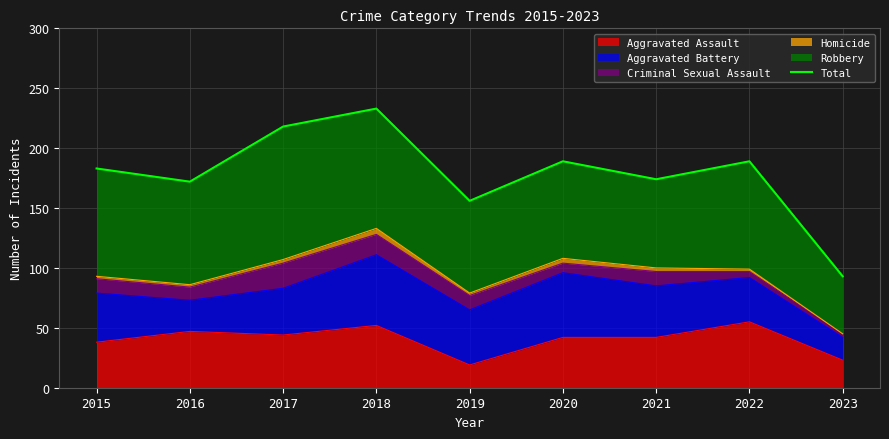

Rank the categories by value from lowest to highest.

2023, 2019, 2016, 2021, 2015, 2020, 2022, 2017, 2018